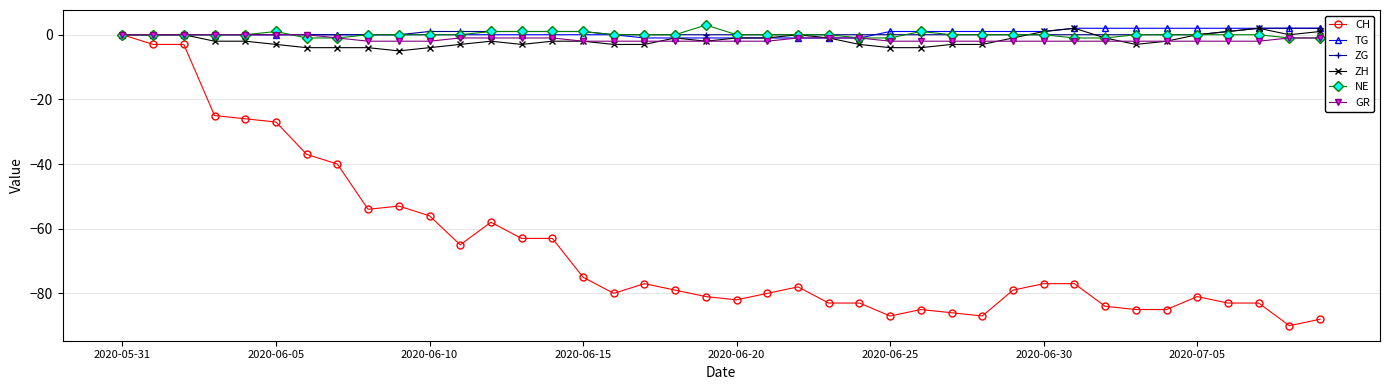

What is the highest value of the NE series?

3